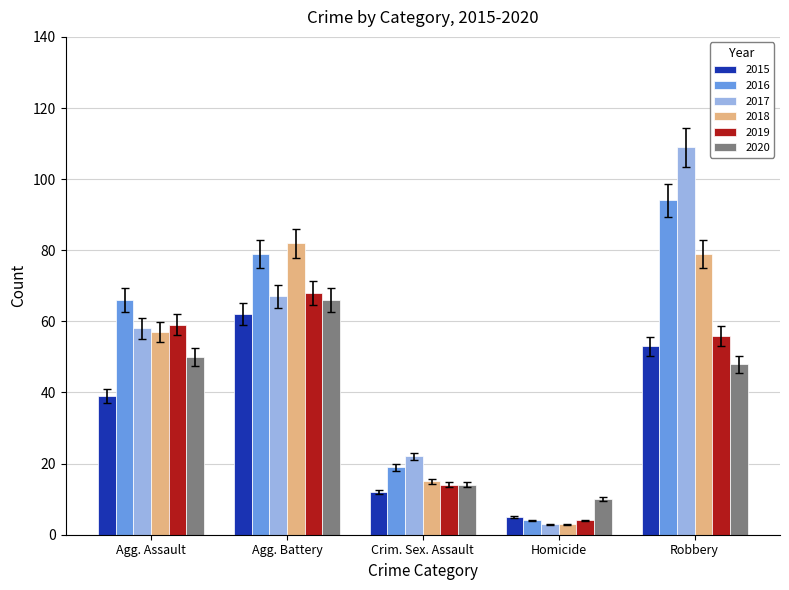

What is the label of the 5th bar from the right?

Agg. Assault